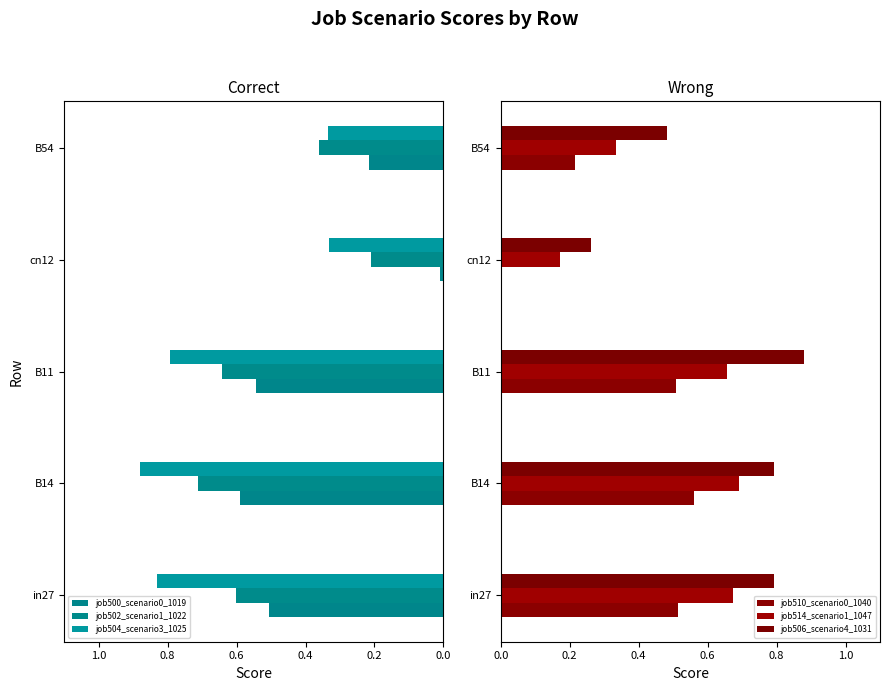

What is the sum of all job504_scenario3_1025 values?

3.2